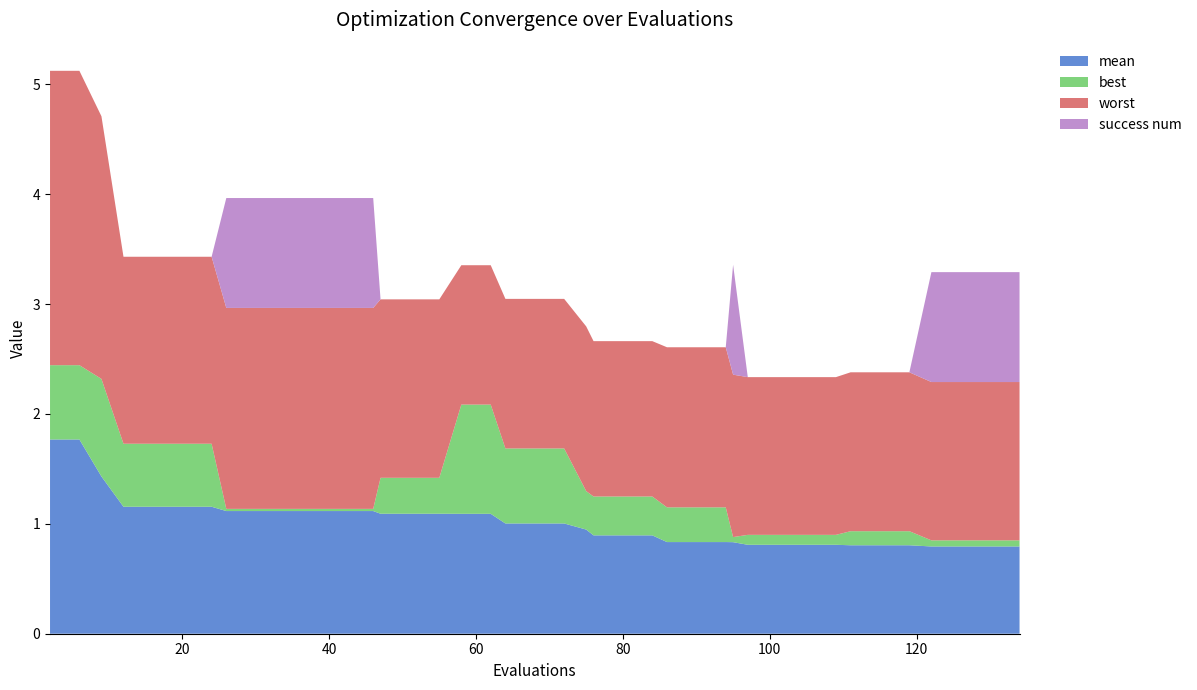

Reading right to left, what are all the values shown in this chart?

mean: 134=0.8	130=0.8	126=0.8	122=0.8	119=0.8	115=0.8	111=0.8	109=0.8	105=0.8	101=0.8	97=0.8	95=0.8	94=0.8	90=0.8	86=0.8	84=0.9	80=0.9	76=0.9	75=0.9	72=1.0	68=1.0	64=1.0	62=1.1	58=1.1	55=1.1	51=1.1	47=1.1	46=1.1	42=1.1	38=1.1	34=1.1	30=1.1	26=1.1	24=1.2	20=1.2	16=1.2	12=1.2	9=1.4	6=1.8	2=1.8
best: 134=0.1	130=0.1	126=0.1	122=0.1	119=0.1	115=0.1	111=0.1	109=0.1	105=0.1	101=0.1	97=0.1	95=0.0	94=0.3	90=0.3	86=0.3	84=0.4	80=0.4	76=0.4	75=0.3	72=0.7	68=0.7	64=0.7	62=1.0	58=1.0	55=0.3	51=0.3	47=0.3	46=0.0	42=0.0	38=0.0	34=0.0	30=0.0	26=0.0	24=0.6	20=0.6	16=0.6	12=0.6	9=0.9	6=0.7	2=0.7
worst: 134=1.4	130=1.4	126=1.4	122=1.4	119=1.4	115=1.4	111=1.4	109=1.4	105=1.4	101=1.4	97=1.4	95=1.5	94=1.5	90=1.5	86=1.5	84=1.4	80=1.4	76=1.4	75=1.5	72=1.4	68=1.4	64=1.4	62=1.3	58=1.3	55=1.6	51=1.6	47=1.6	46=1.8	42=1.8	38=1.8	34=1.8	30=1.8	26=1.8	24=1.7	20=1.7	16=1.7	12=1.7	9=2.4	6=2.7	2=2.7
success num: 134=1.0	130=1.0	126=1.0	122=1.0	119=0.0	115=0.0	111=0.0	109=0.0	105=0.0	101=0.0	97=0.0	95=1.0	94=0.0	90=0.0	86=0.0	84=0.0	80=0.0	76=0.0	75=0.0	72=0.0	68=0.0	64=0.0	62=0.0	58=0.0	55=0.0	51=0.0	47=0.0	46=1.0	42=1.0	38=1.0	34=1.0	30=1.0	26=1.0	24=0.0	20=0.0	16=0.0	12=0.0	9=0.0	6=0.0	2=0.0